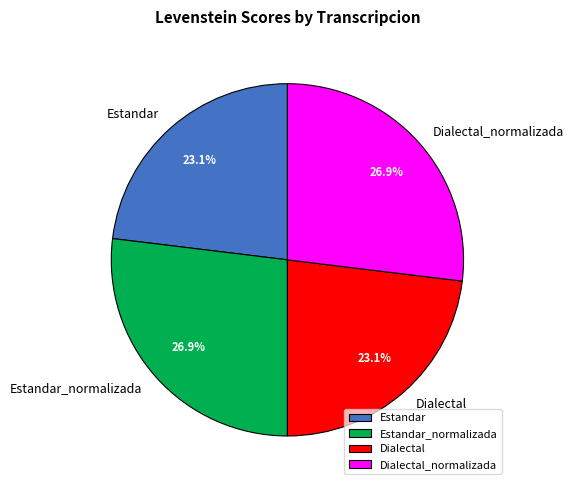

Approximately how many times larger is the value at Estandar_normalizada compared to Dialectal_normalizada?

1.0